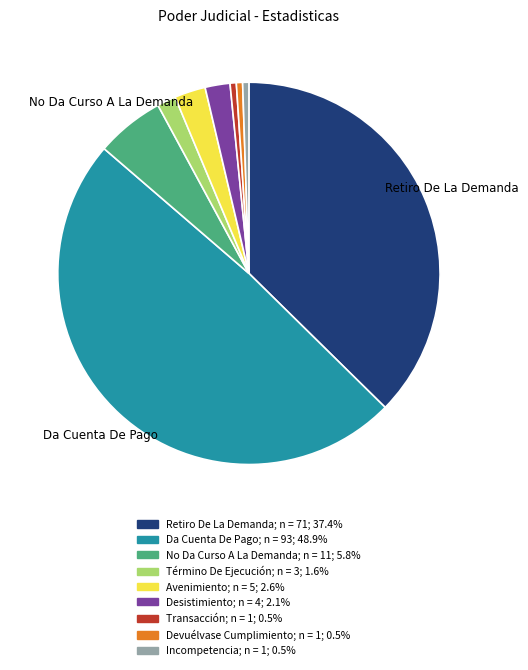

Does any single category account for the majority?

No